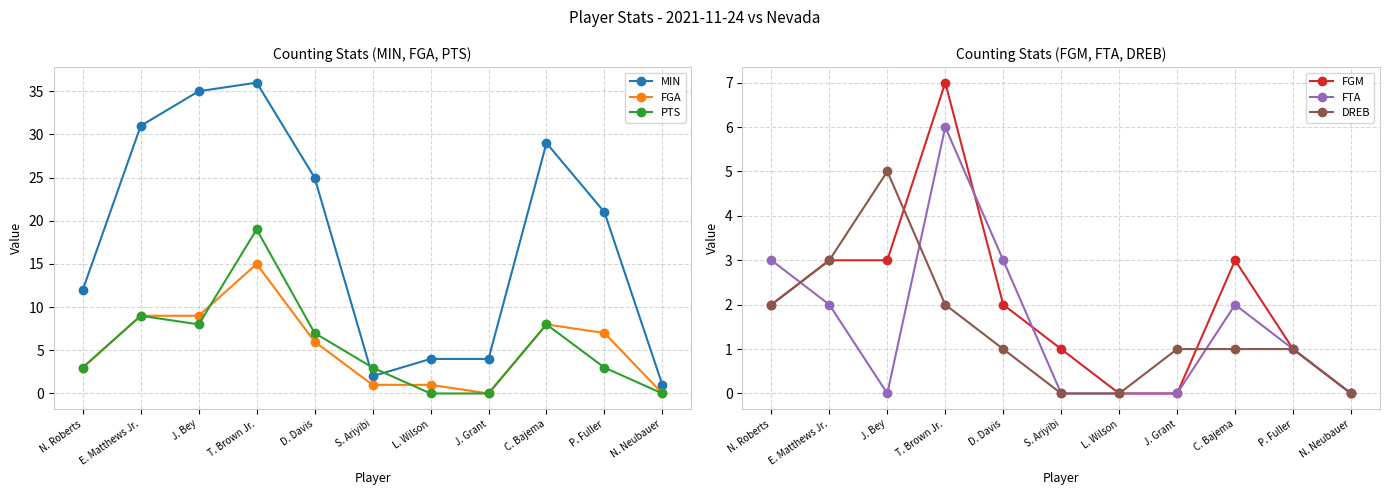

List the series in order of their peak value, lowest first.

DREB, FTA, FGM, FGA, PTS, MIN